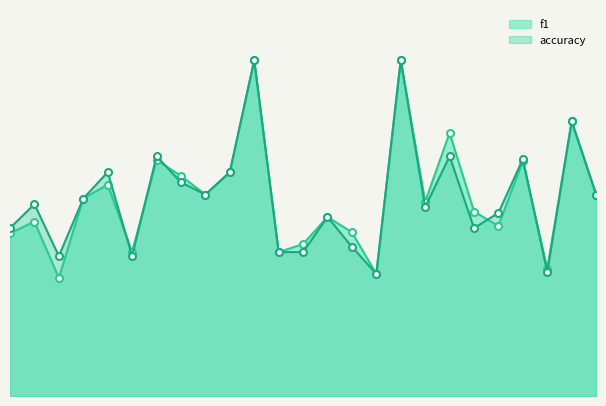

Rank the series by their average value, from highest to lowest.

f1, accuracy